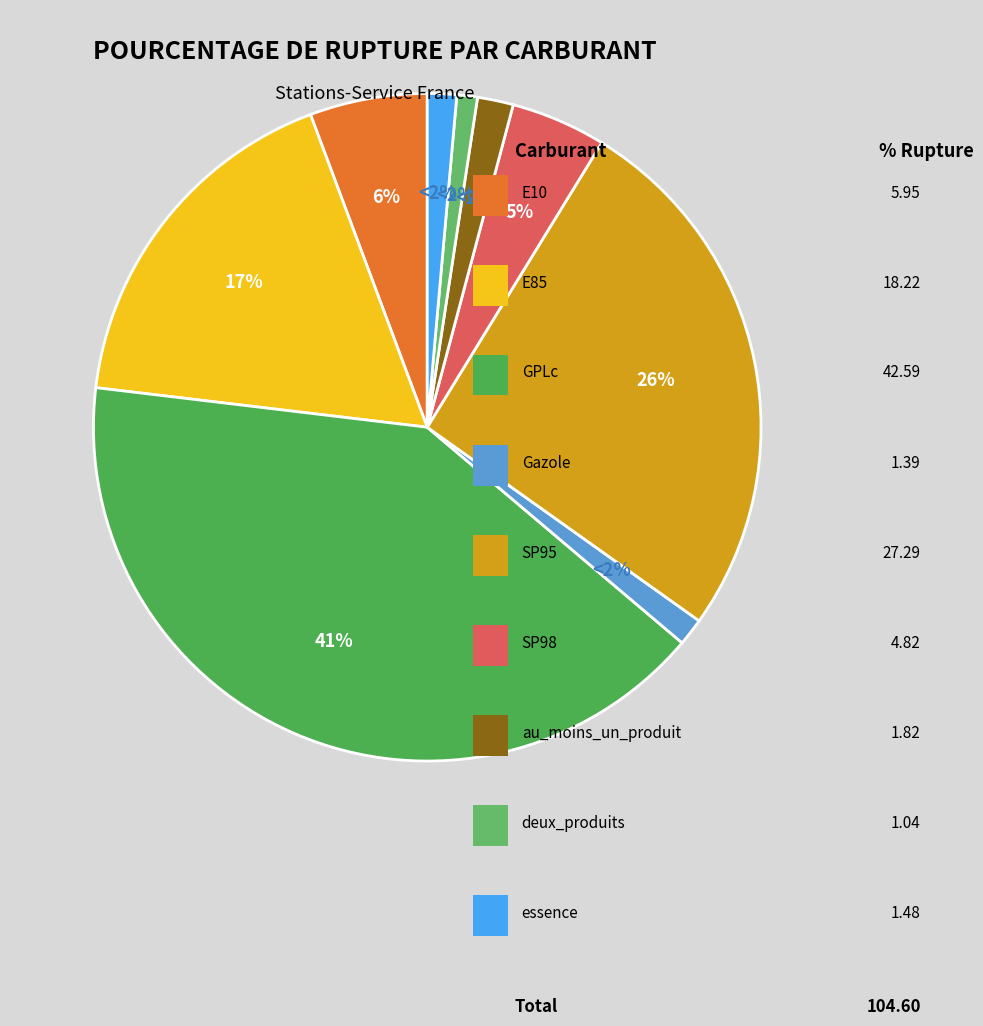

Which category has the biggest portion of the pie?

GPLc